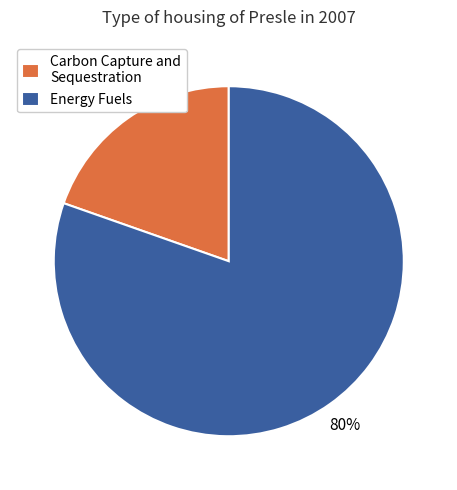

Between Energy Fuels and Carbon Capture and Sequestration, which is larger?

Energy Fuels